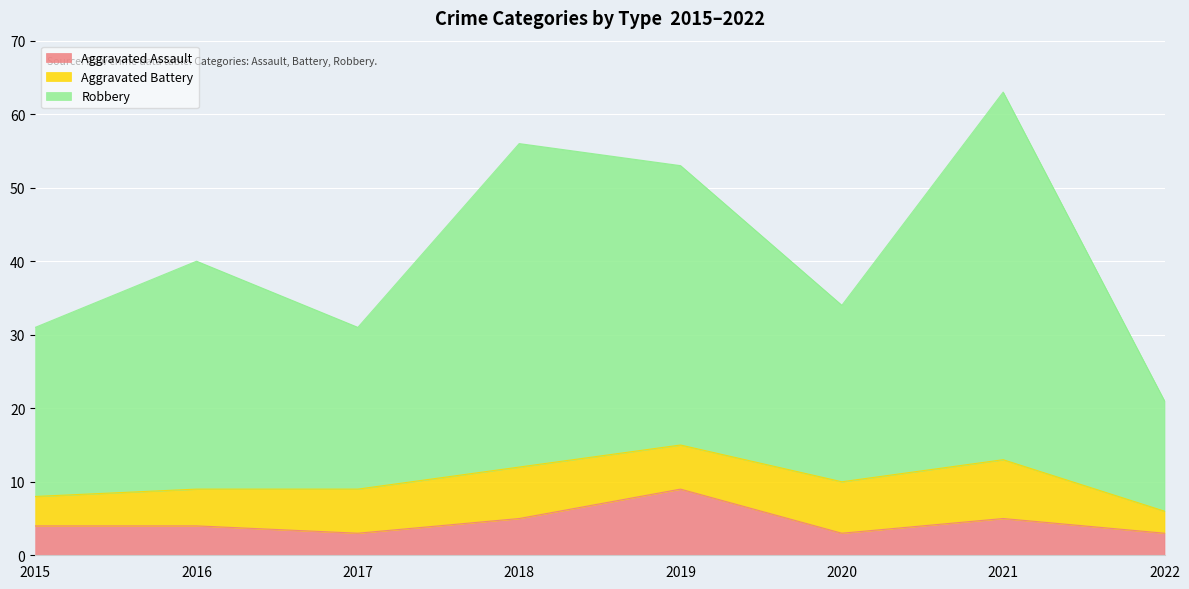

What is the sum of all Aggravated Assault values?

36